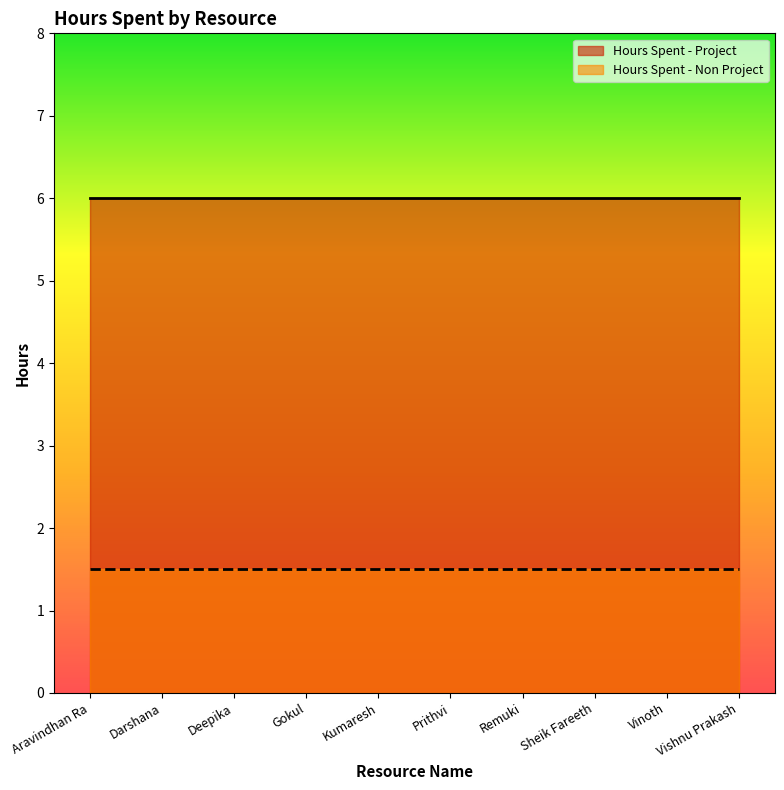

List the series in order of their peak value, lowest first.

Hours Spent - Non Project, Hours Spent - Project